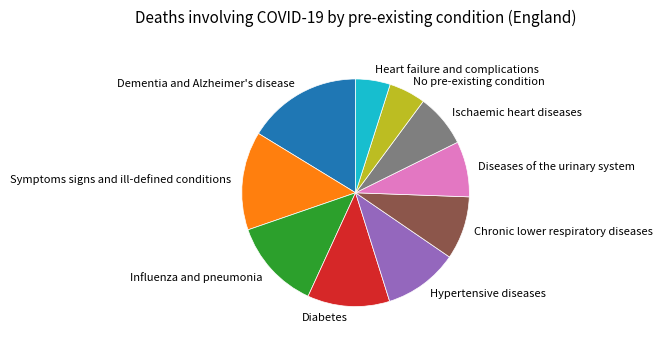

How many slices are in this pie chart?

10